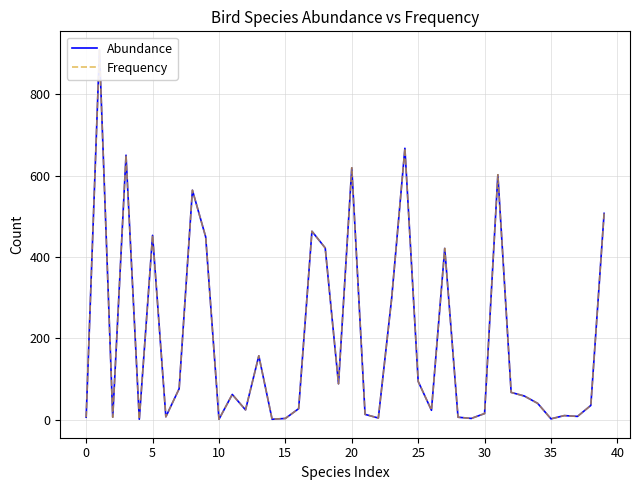

In Frequency, how many points are higher than both neighbors (excluding endpoints)?

12